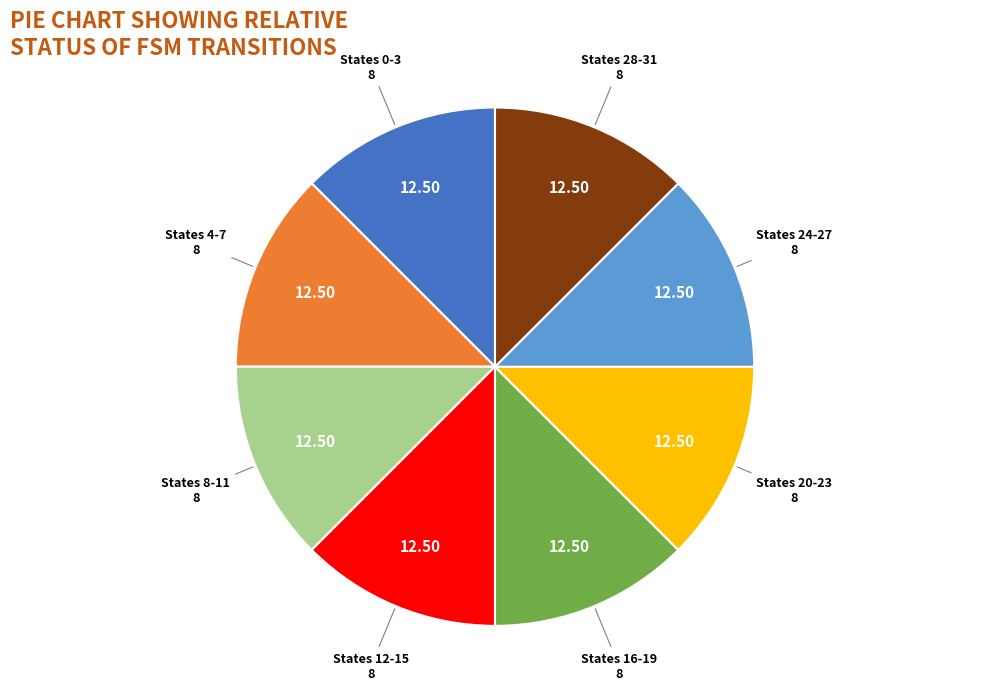

Count the number of slices in the pie.

8